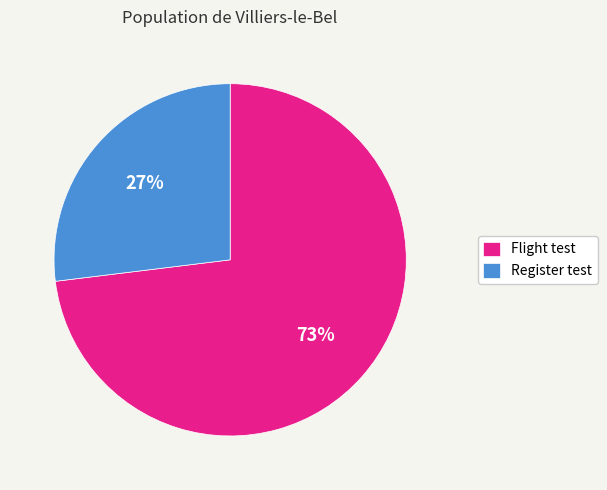

Rank the categories by value from lowest to highest.

Register test, Flight test